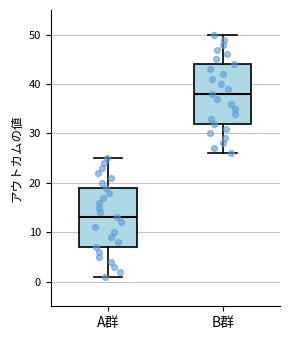

Reading left to right, transcribe this box plot: for each box, give where its median line is, the range the box spans, and where its two whiskers end, as read against the y-axis. The values are not printed on the chart, so give them approximately, as read against the axis.

A群: median 13, box 7 to 19, whiskers 1 to 25
B群: median 38, box 32 to 44, whiskers 26 to 50